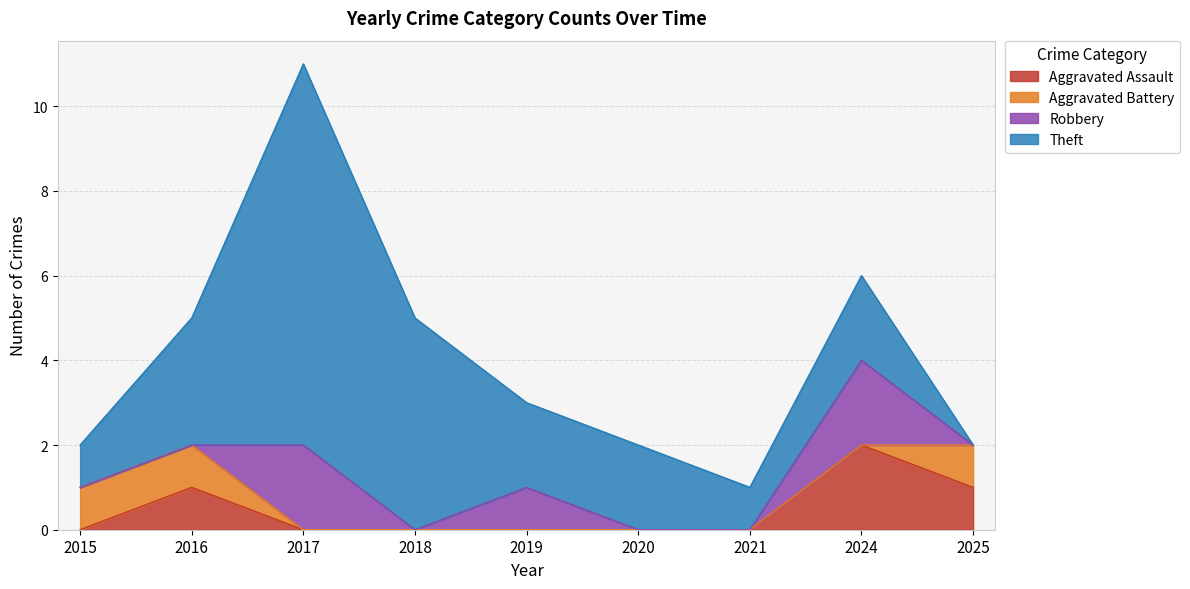

Which has a higher value, 2019 or 2017?

2019